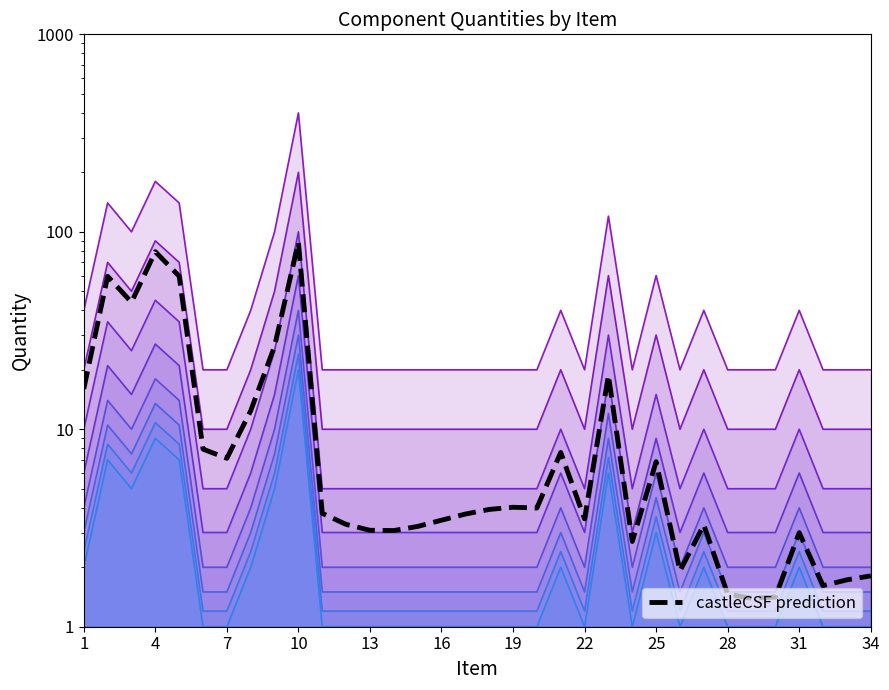

Count the number of values greater than 3.

25